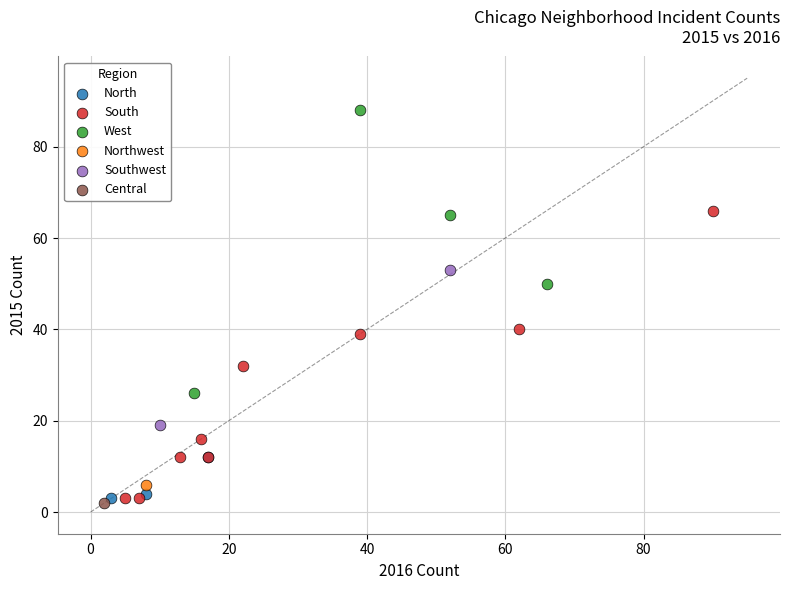

What are all the series names shown in the legend?

North, South, West, Northwest, Southwest, Central